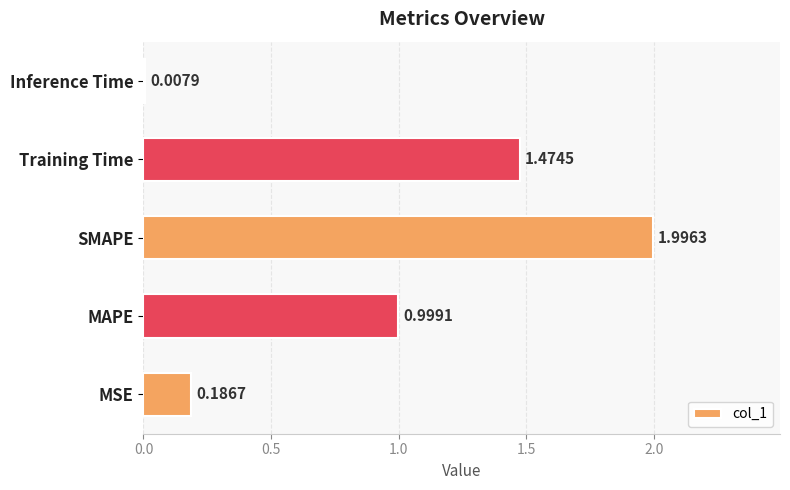

What is the sum of all values?

4.7